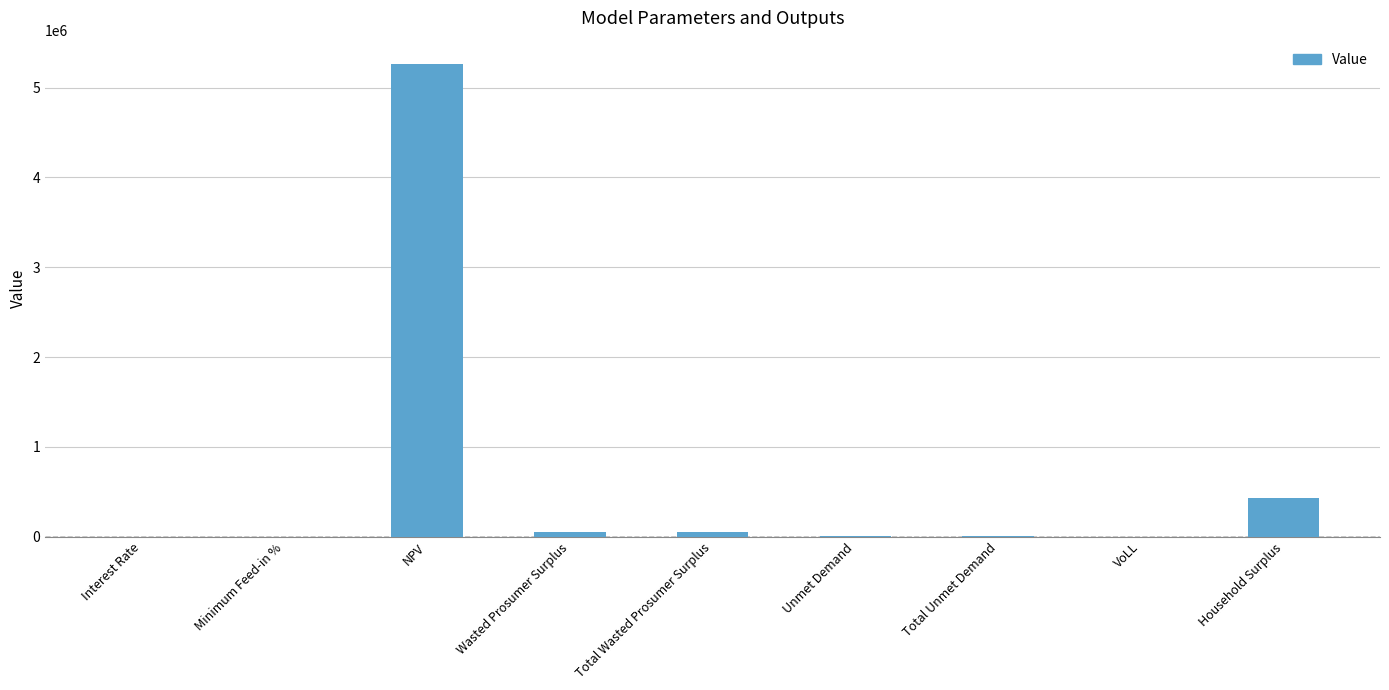

Which category has the highest value across all series?

NPV